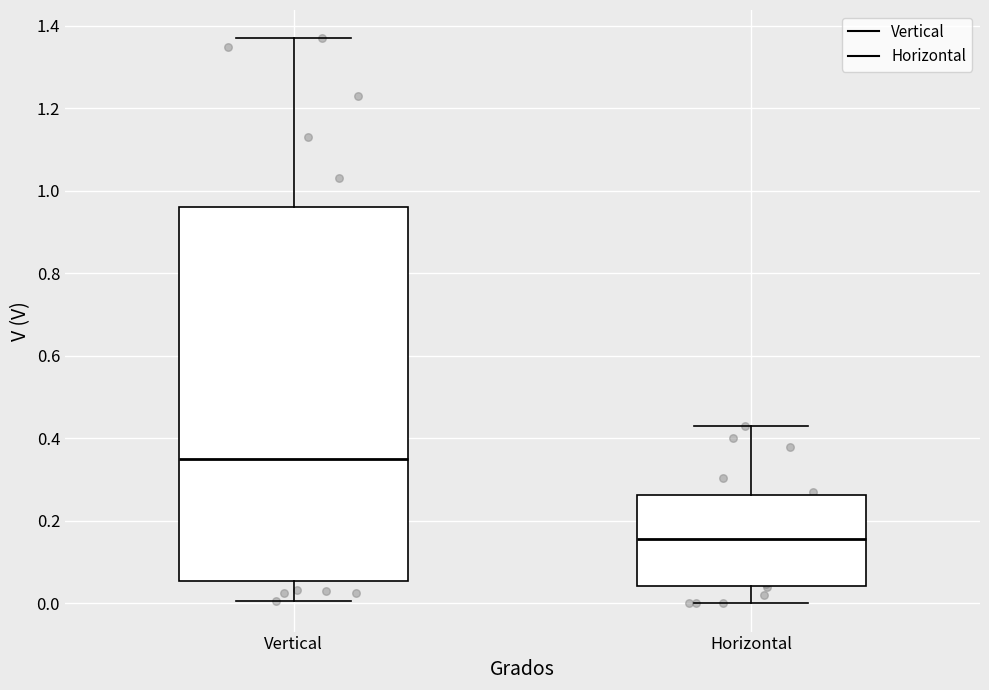

Reading left to right, read every box against the y-axis: the position of its median line, the range the box covers, and the ends of its whiskers. The values are not printed on the chart, so give them approximately, as read against the axis.

Vertical: median 0.36, box 0.06 to 0.96, whiskers 0.00 to 1.38
Horizontal: median 0.16, box 0.04 to 0.26, whiskers 0.00 to 0.44